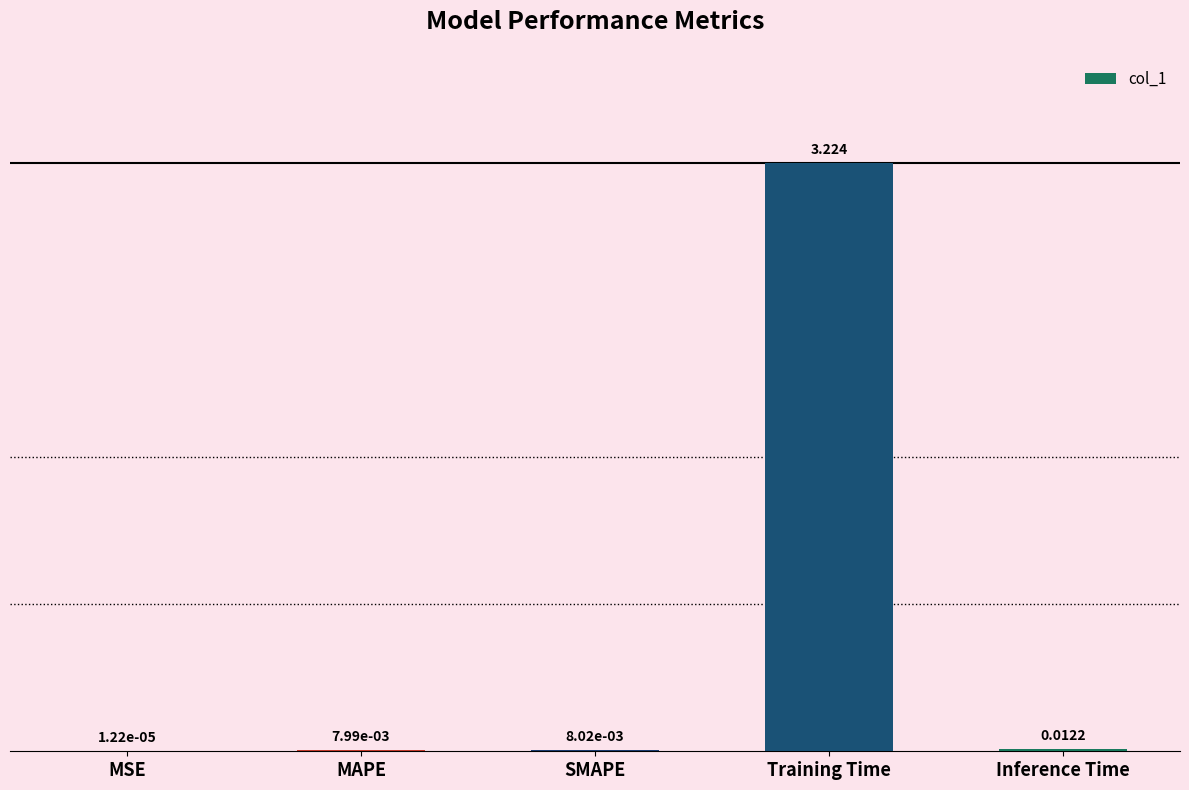

At which category does the chart reach its peak across all series?

Training Time